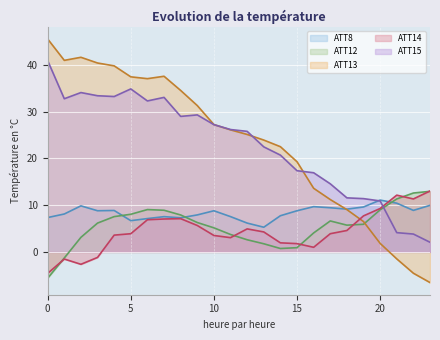

Which series has the largest total across all categories?

ATT13